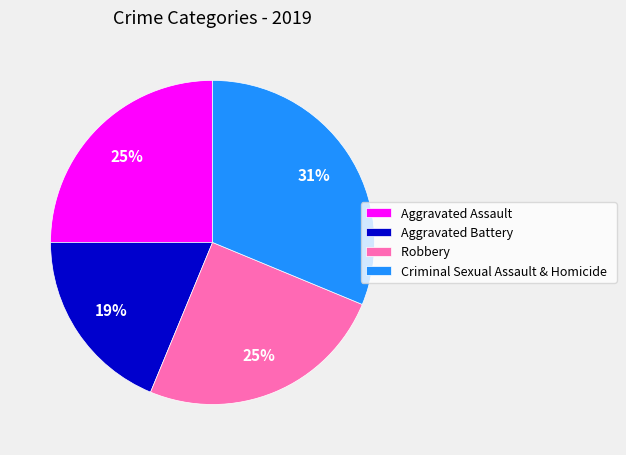

What percentage is the Aggravated Assault slice, to the nearest percent?

25%